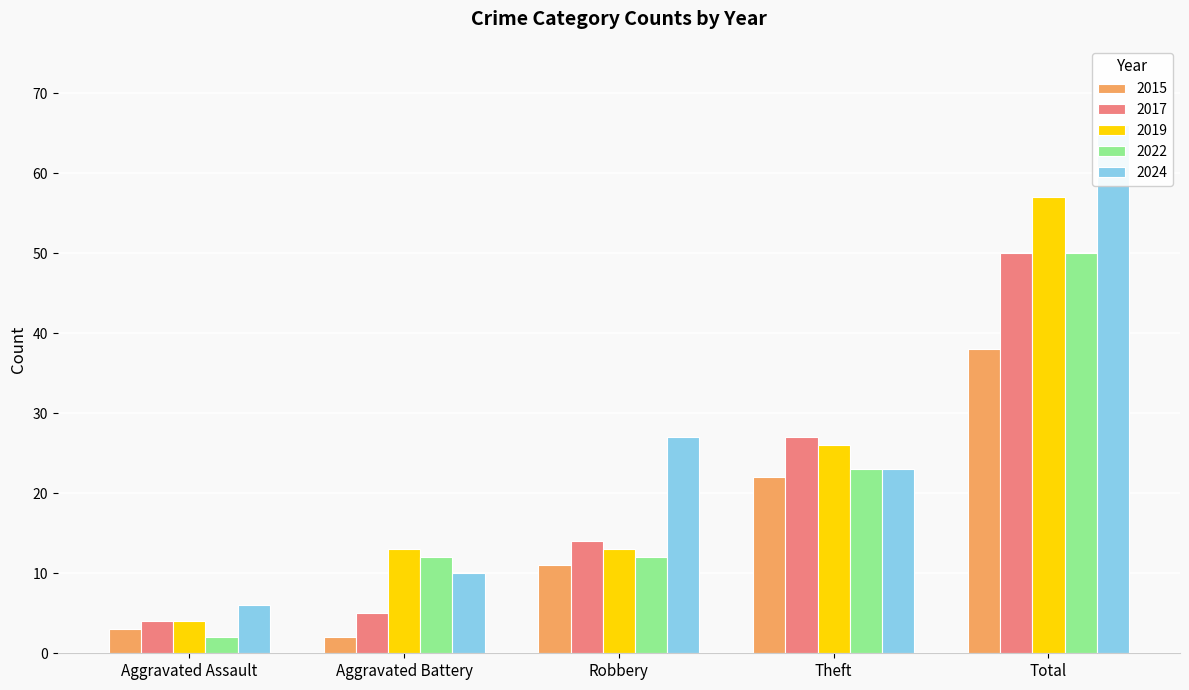

What are all the series names shown in the legend?

2015, 2017, 2019, 2022, 2024